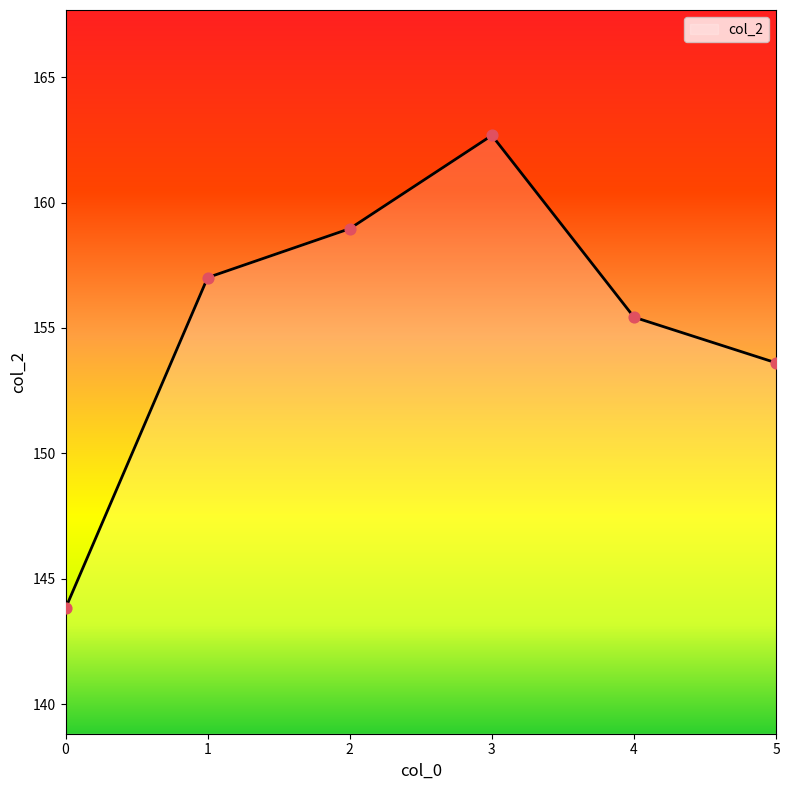

Which has a higher value, 3 or 0?

3